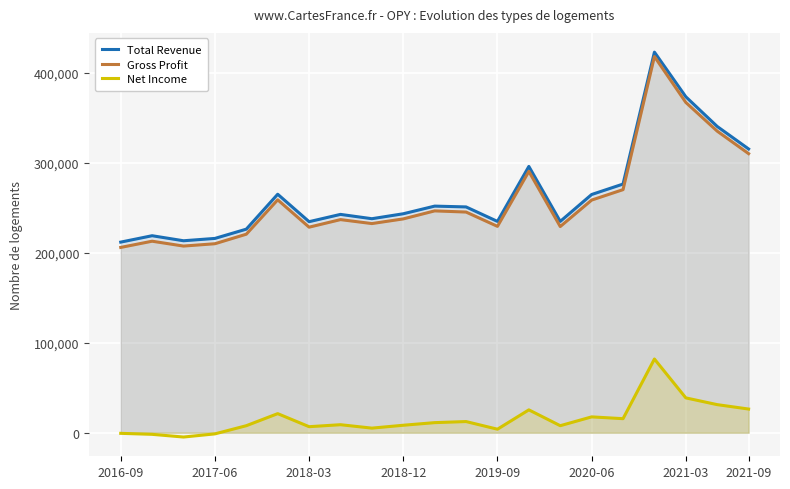

What is the maximum value for Net Income?

81900